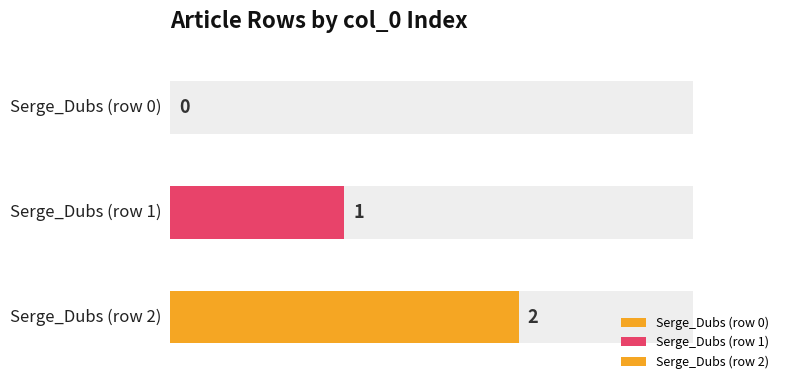

What is the difference between the maximum and second lowest values?

1